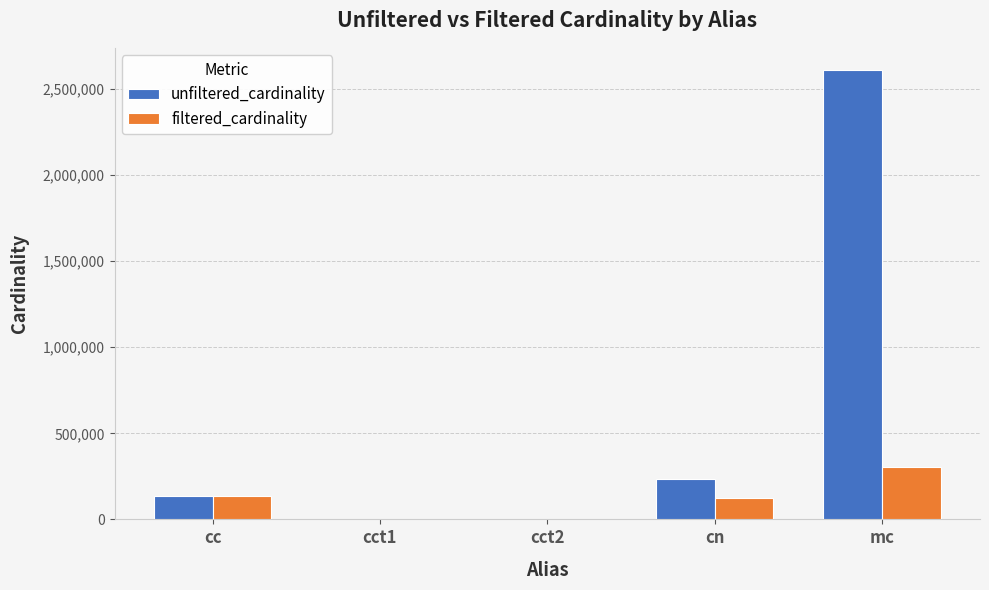

Between cct1 and cn, which series saw the biggest shift?

unfiltered_cardinality